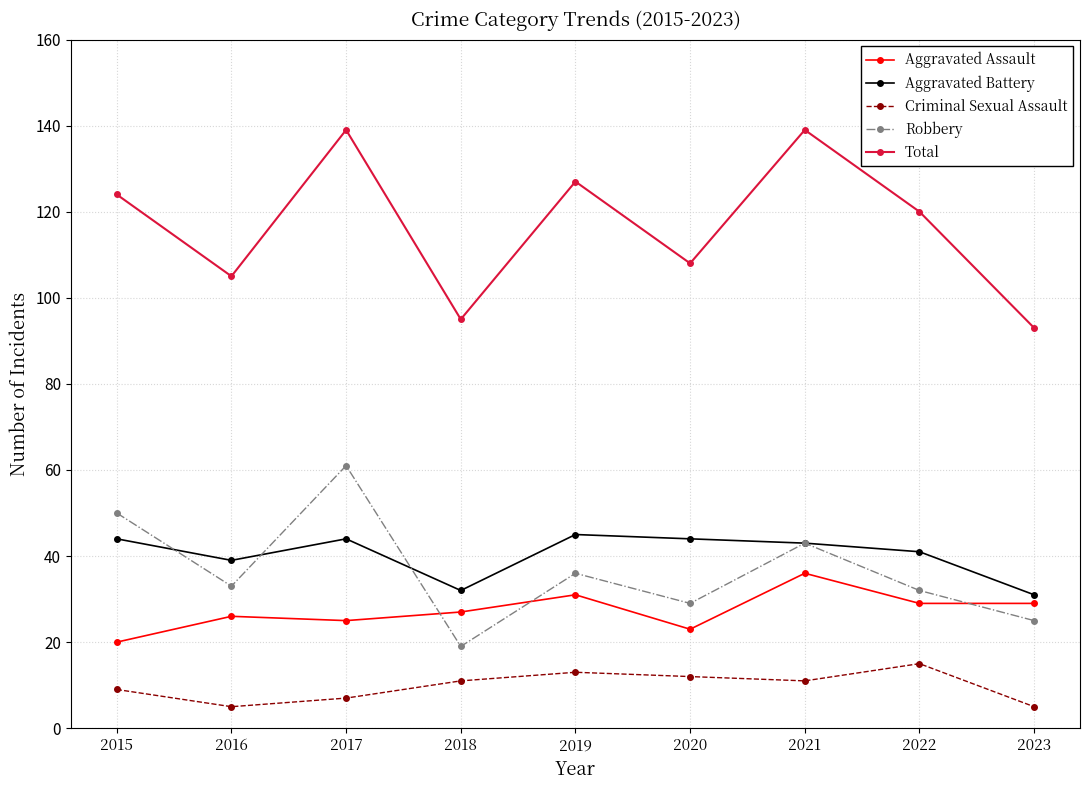

What is the difference between the second highest and second lowest values in the Aggravated Battery series?

12